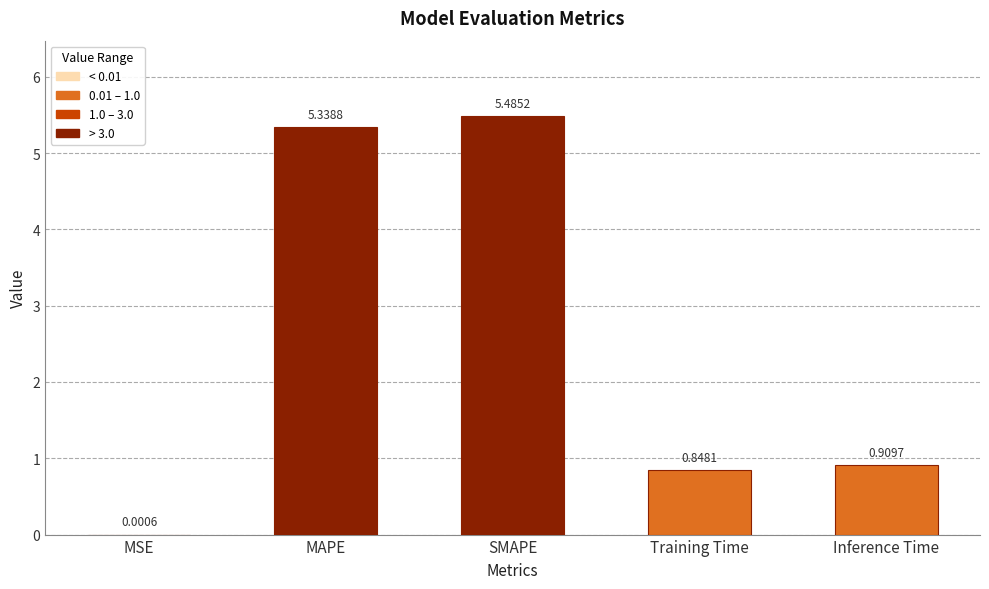

How many distinct data groups are displayed?

1